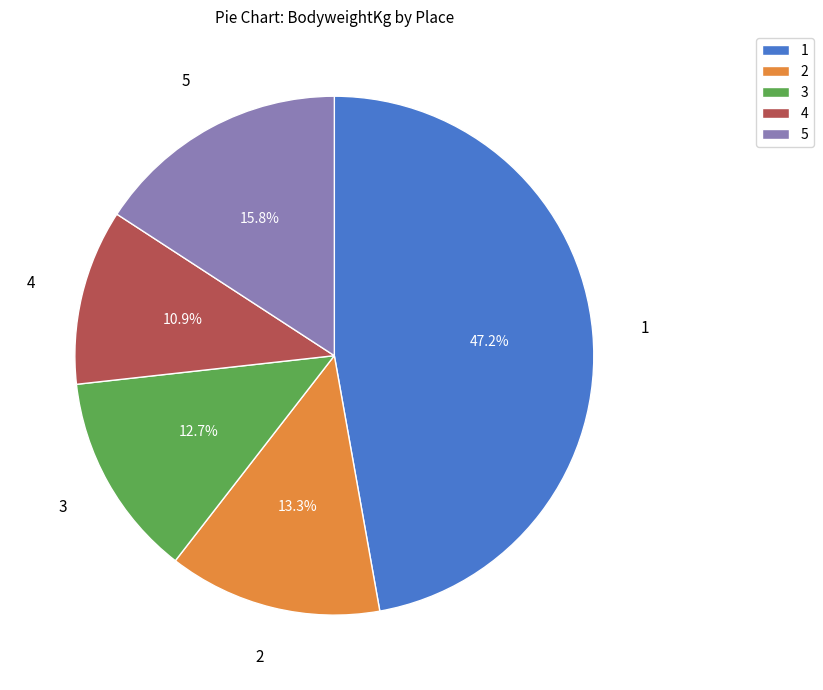

Is there any slice that represents more than half of the pie?

No